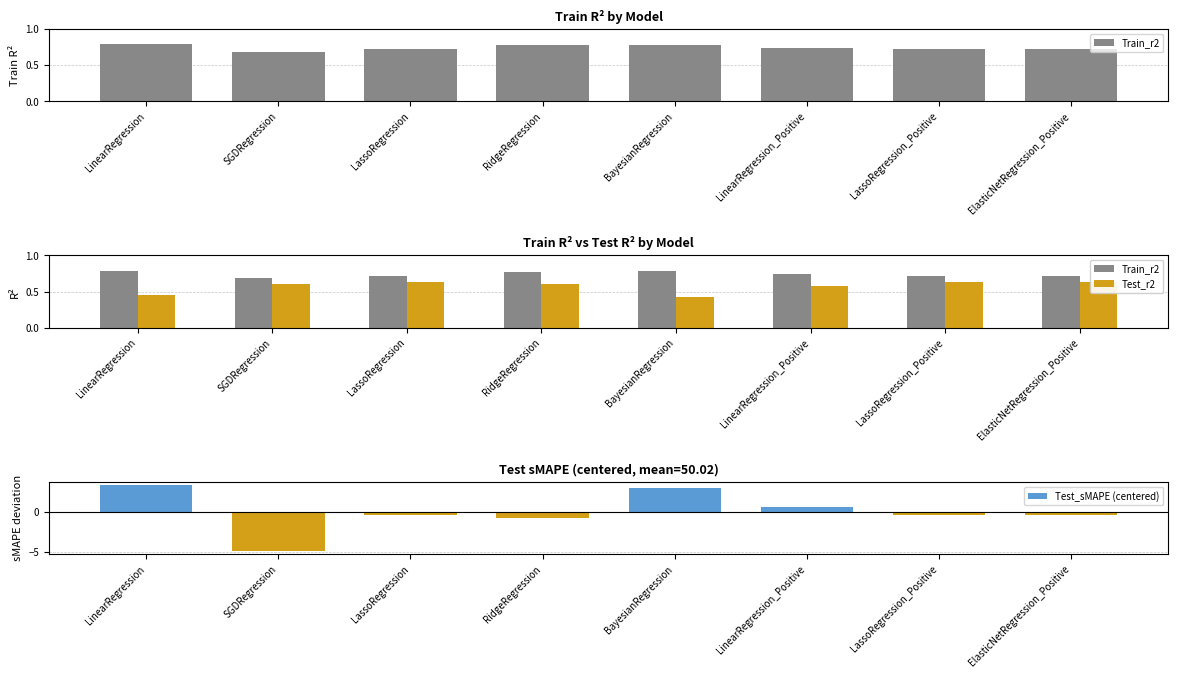

What is the label of the 4th bar from the right?

BayesianRegression